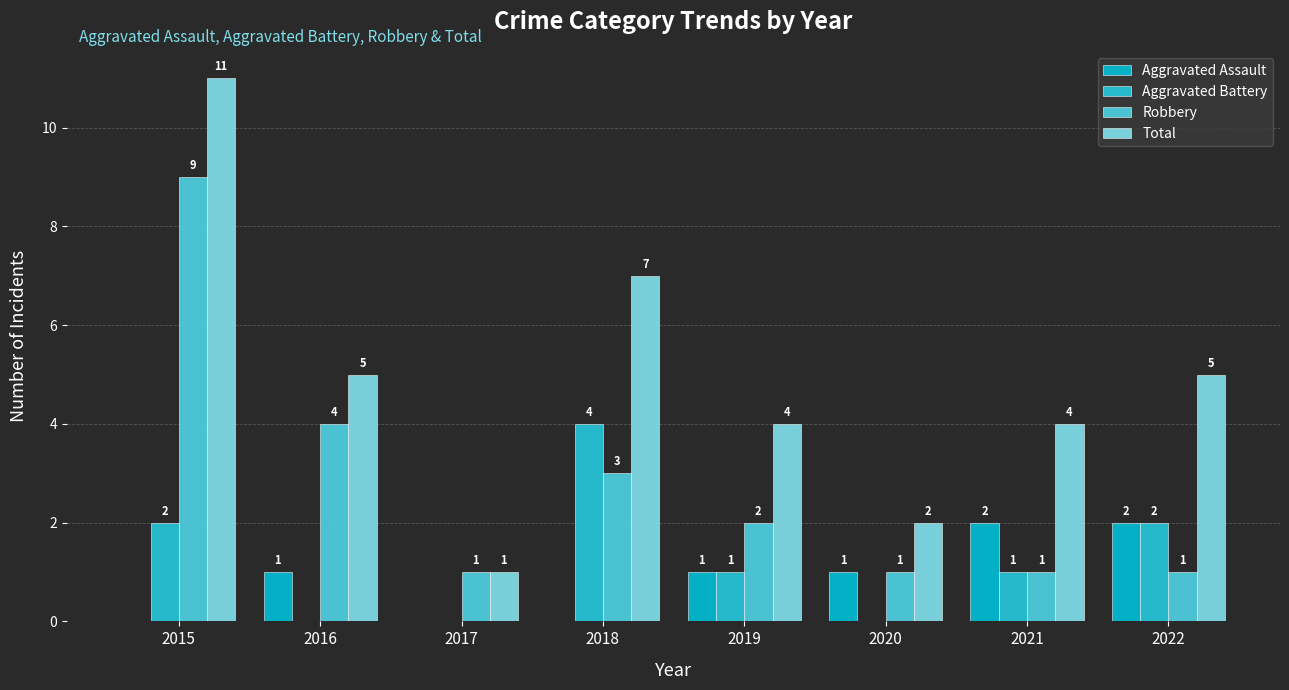

Which series has the largest total across all categories?

Total